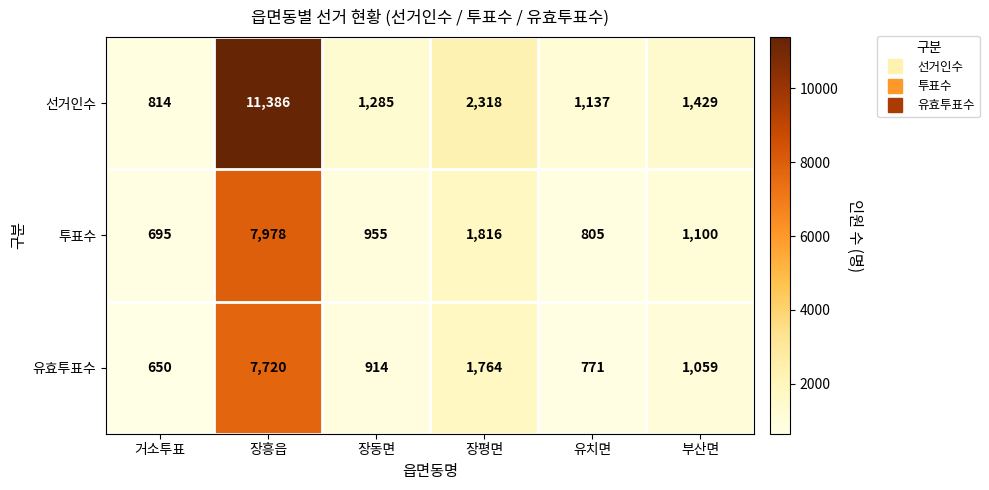

How many distinct data groups are displayed?

3